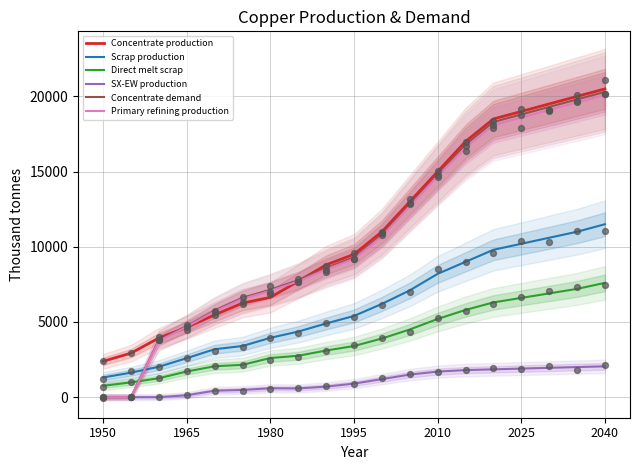

At how many categories does at least one series exceed 3413?

17